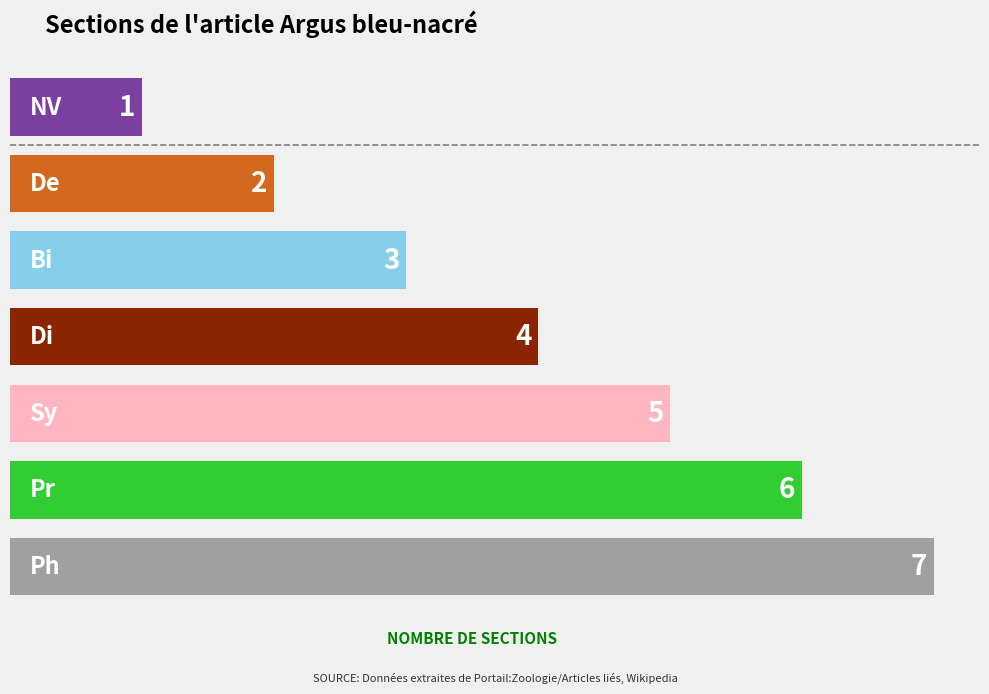

What is the maximum value shown in the chart?

7